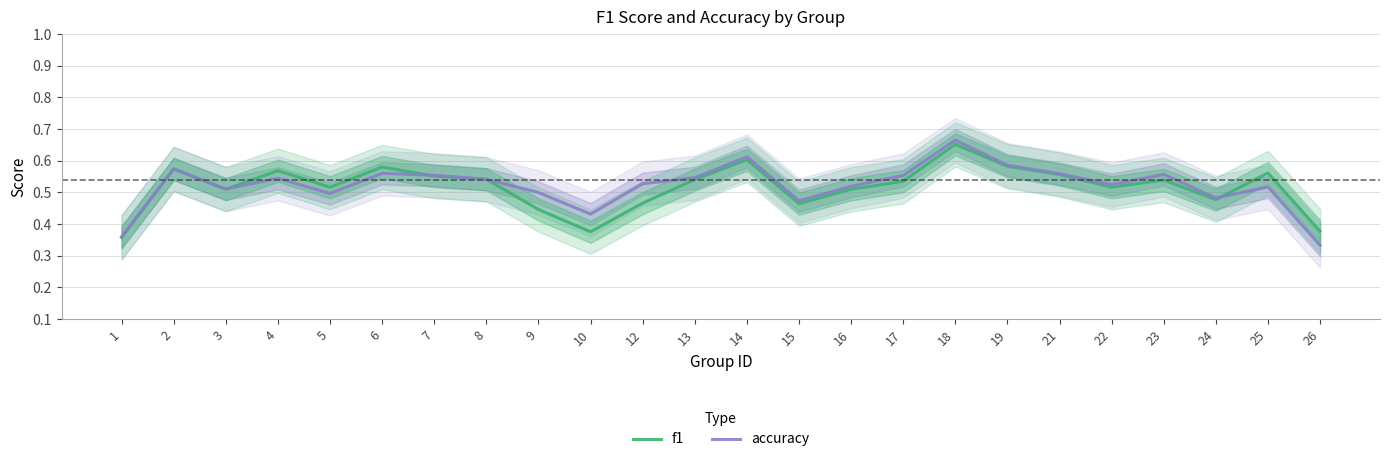

What is the difference between the second highest and minimum values in the f1 series?

0.2